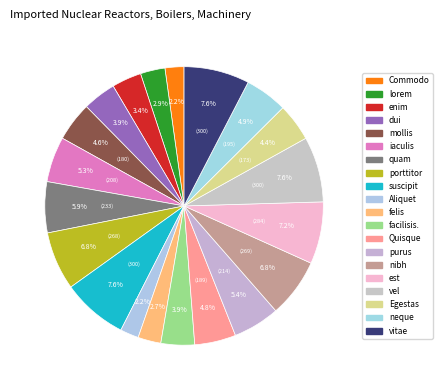

True or false: Egestas accounts for 4% of the total.

True